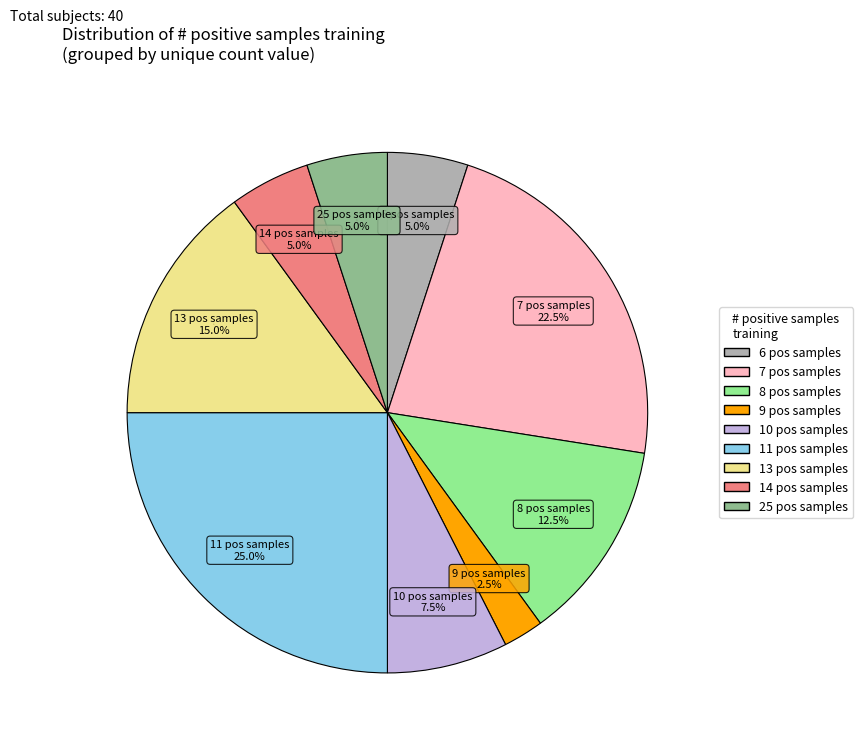

To the nearest percent, what is the average slice percentage?

11%